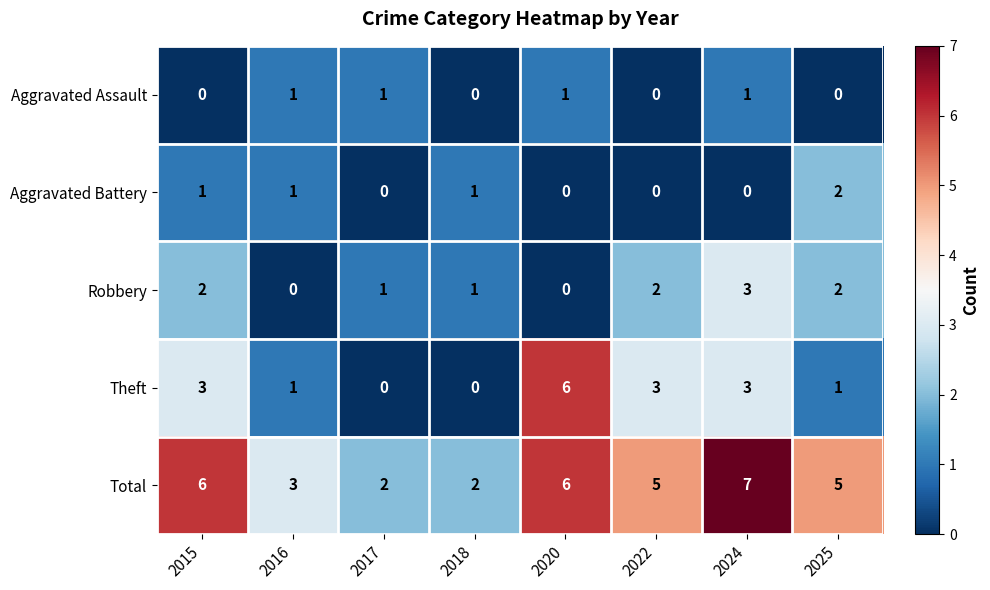

The value of Total at 2025 is 8. True or false?

False